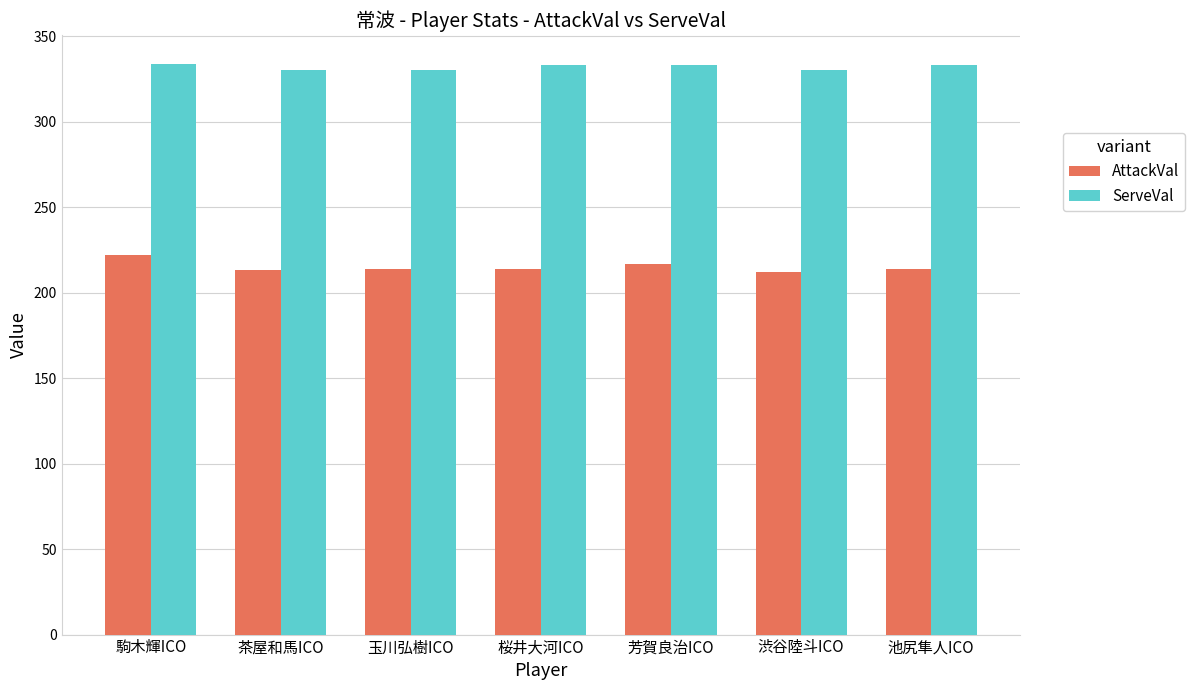

What is the label of the 3rd bar from the right?

芳賀良治ICO